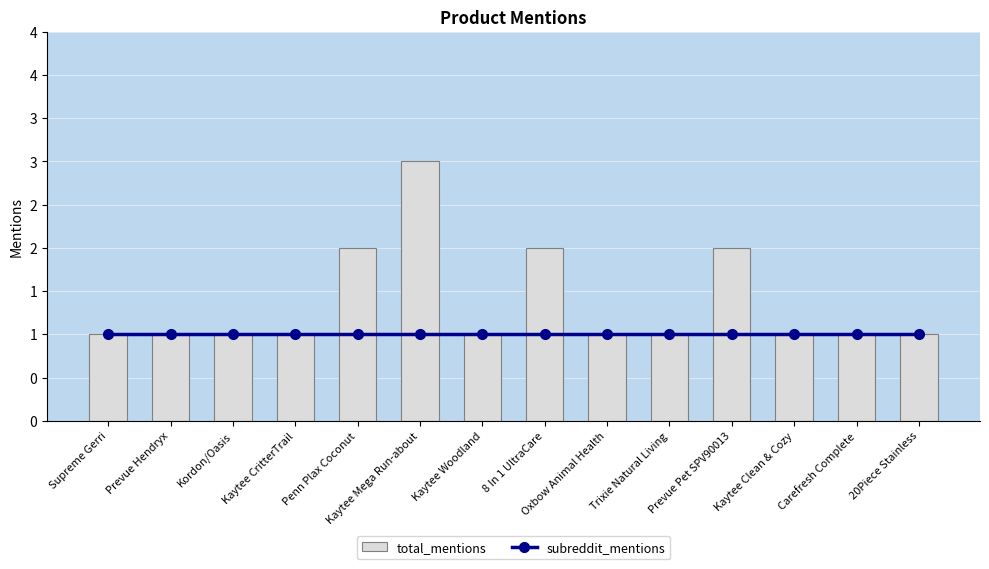

Rank the series by their average value, from lowest to highest.

subreddit_mentions, total_mentions